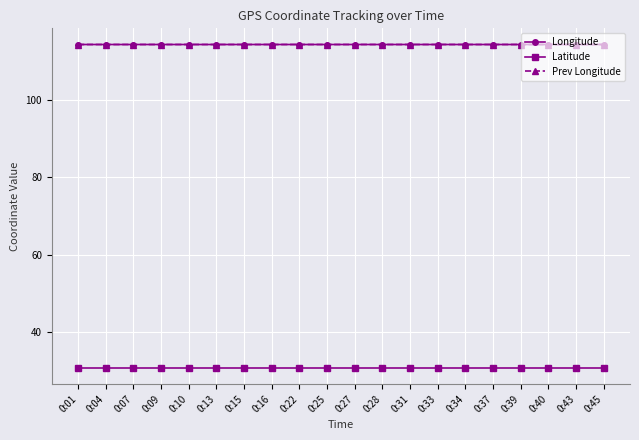

True or false: Longitude has a value of 151.2 at 0:04.

False